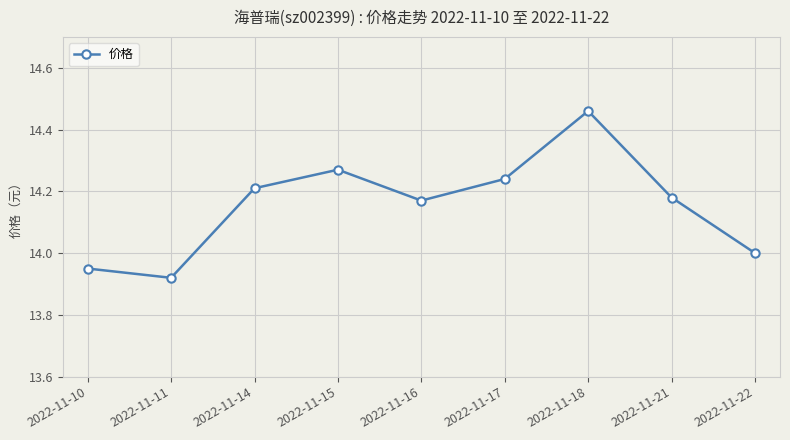

What is the difference between the second highest and second lowest values?

0.3